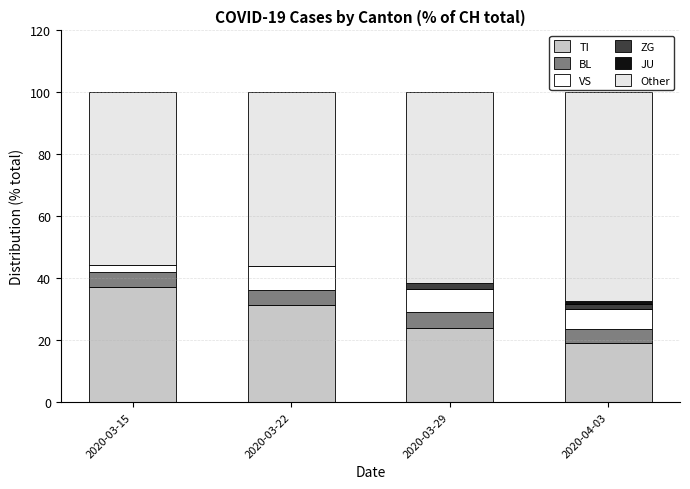

How many values in the TI series exceed 31?

2